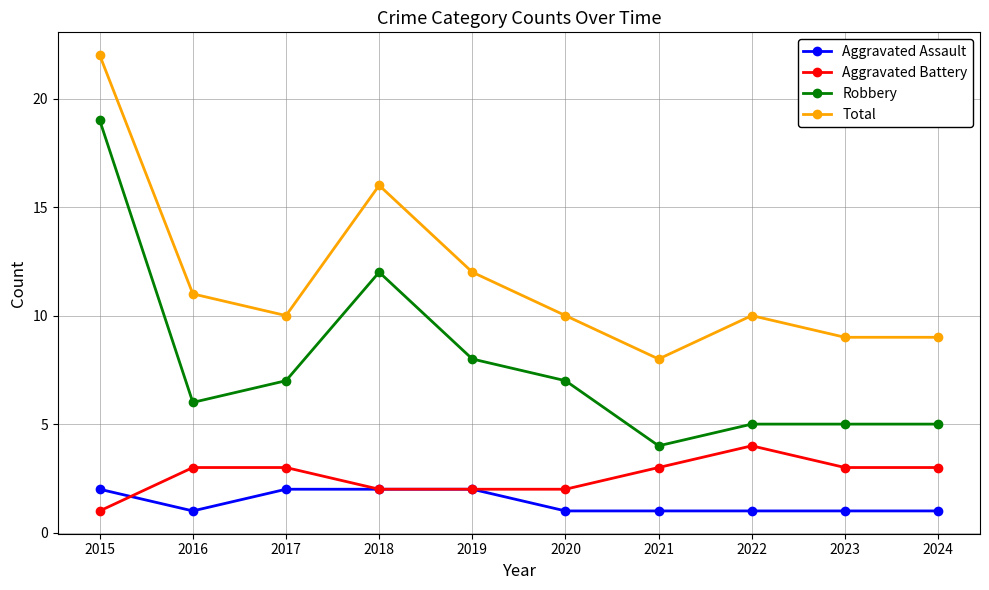

Reading left to right, extract all data points from this chart.

Aggravated Assault: 2015=2	2016=1	2017=2	2018=2	2019=2	2020=1	2021=1	2022=1	2023=1	2024=1
Aggravated Battery: 2015=1	2016=3	2017=3	2018=2	2019=2	2020=2	2021=3	2022=4	2023=3	2024=3
Robbery: 2015=19	2016=6	2017=7	2018=12	2019=8	2020=7	2021=4	2022=5	2023=5	2024=5
Total: 2015=22	2016=11	2017=10	2018=16	2019=12	2020=10	2021=8	2022=10	2023=9	2024=9